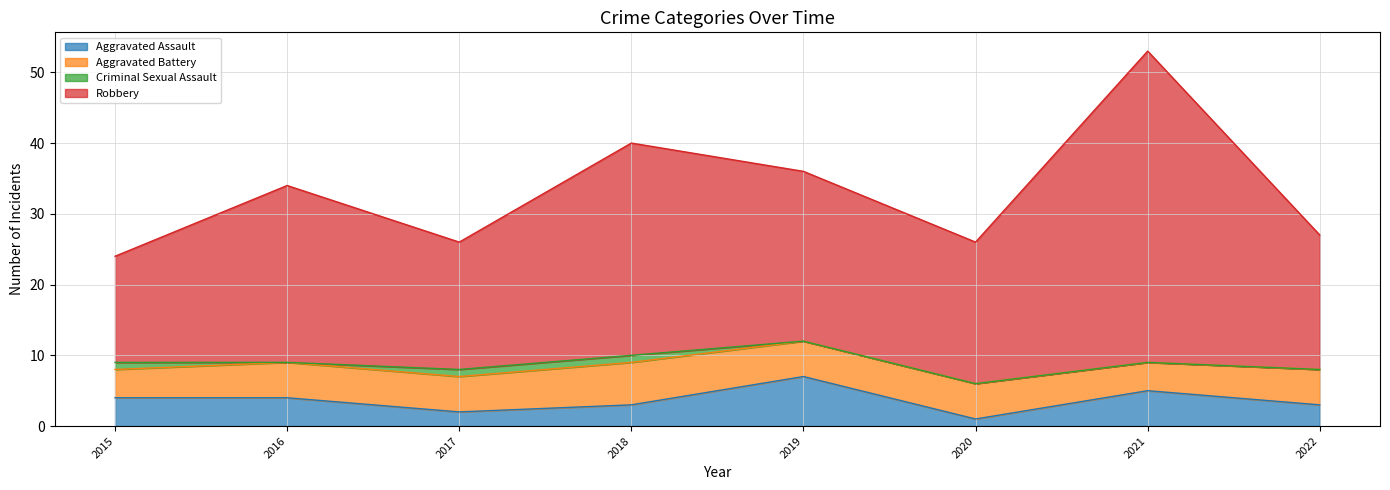

What is the total value across all series at 2016?

34